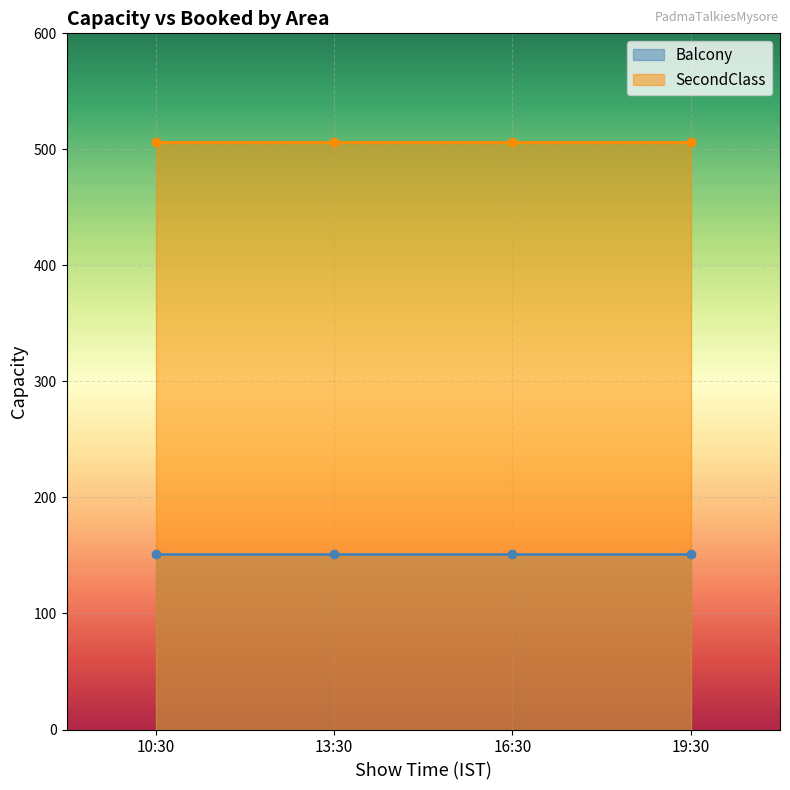

The value of Balcony at 19:30 is 211. True or false?

False